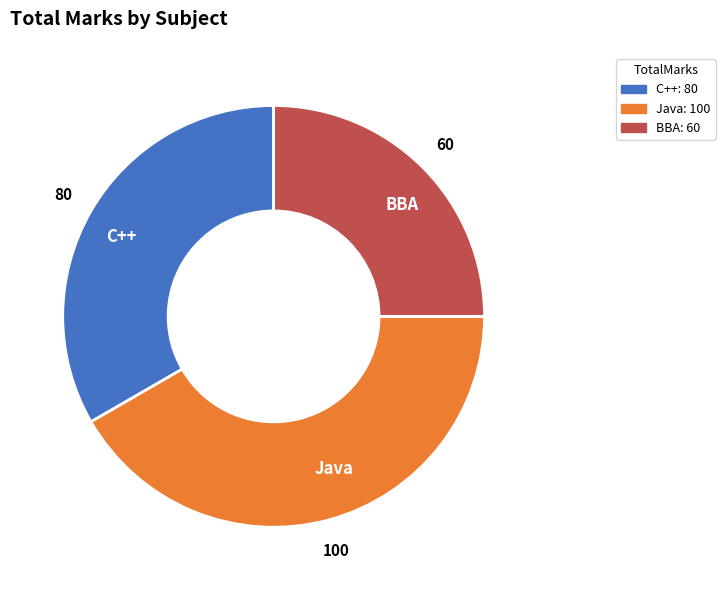

Which has a higher value, BBA or Java?

Java